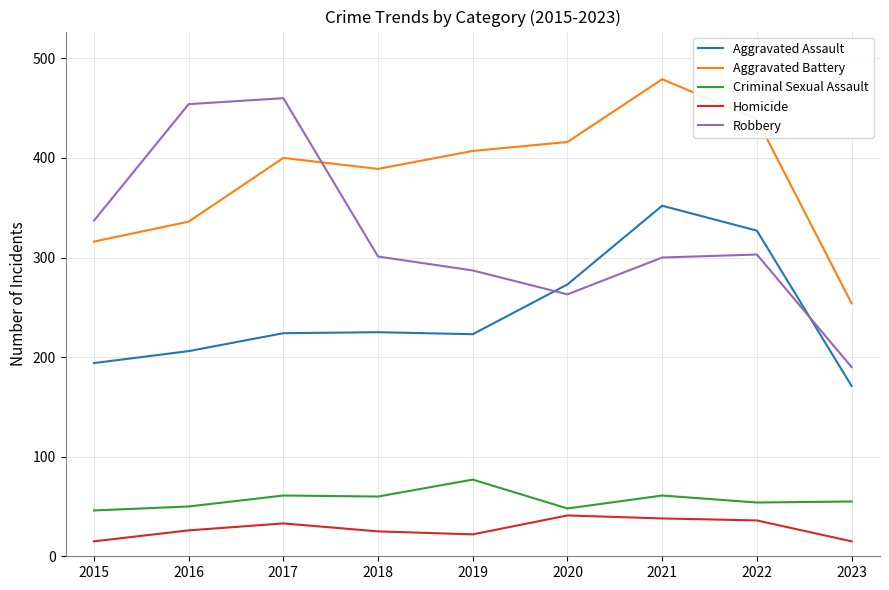

True or false: Aggravated Assault and Homicide cross at least once.

False